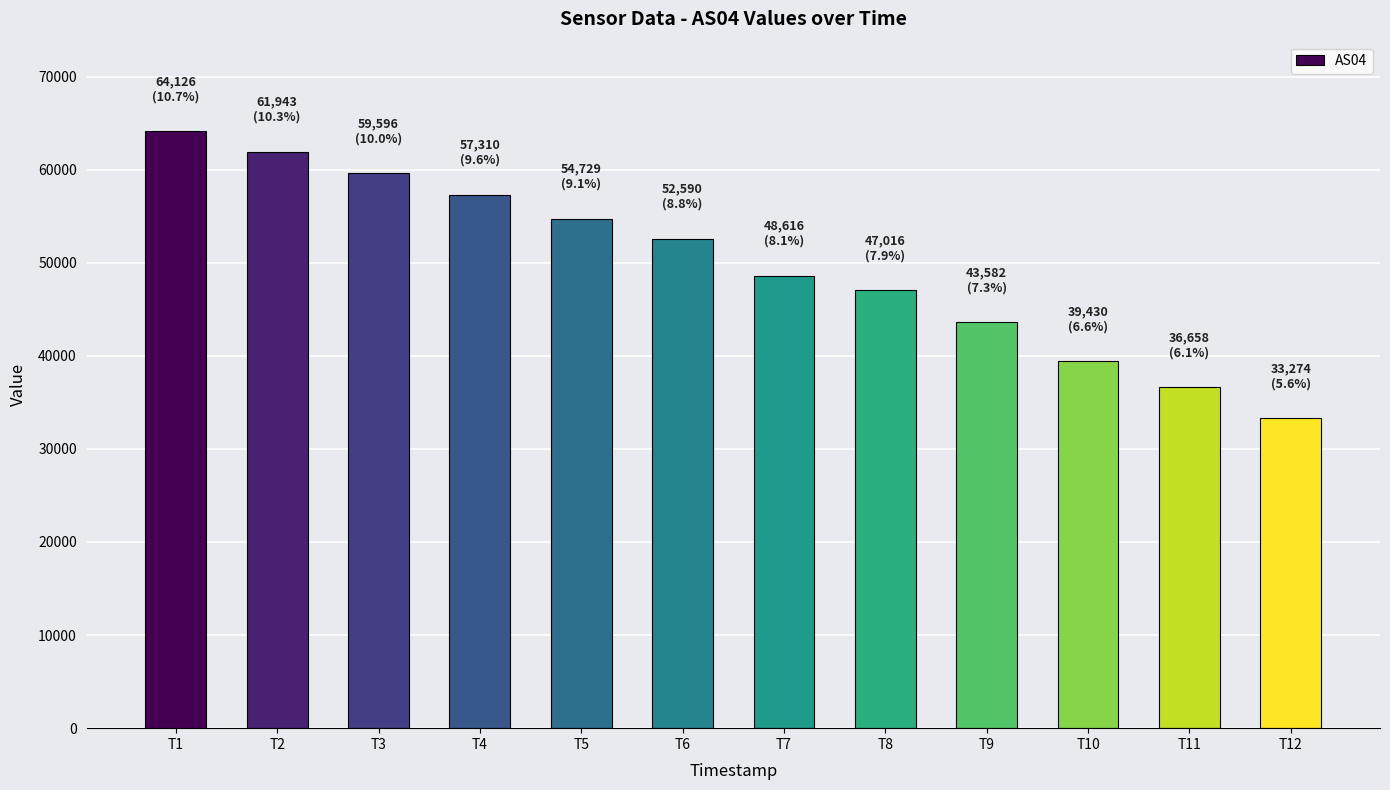

Where is the data nearest to the value 48700?

T7